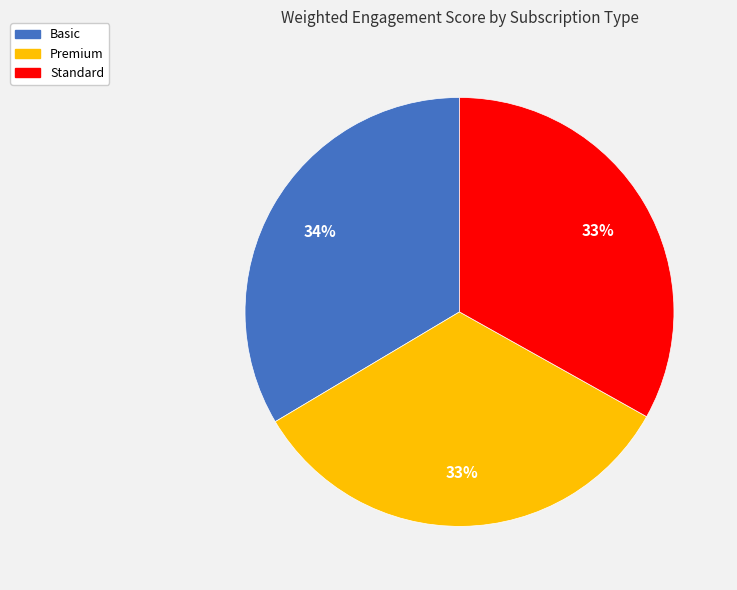

Is Premium the majority of the pie?

No